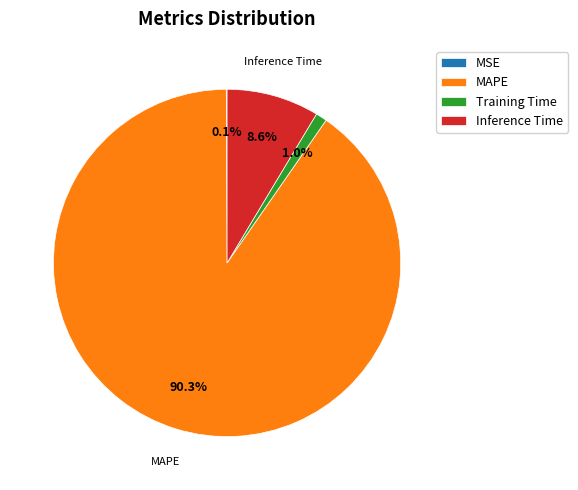

To the nearest percent, what is the average slice percentage?

25%